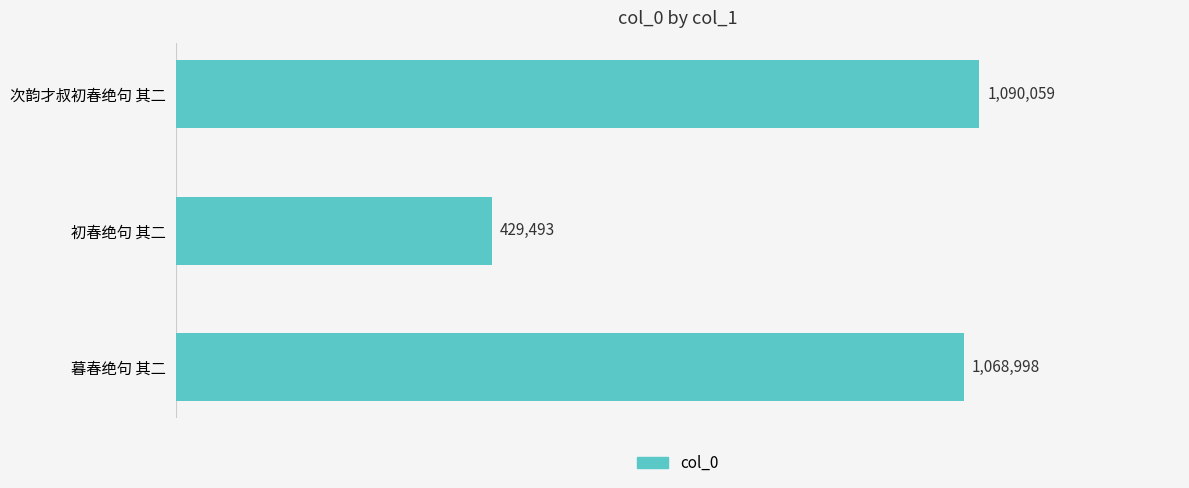

Are the bars horizontal?

Yes